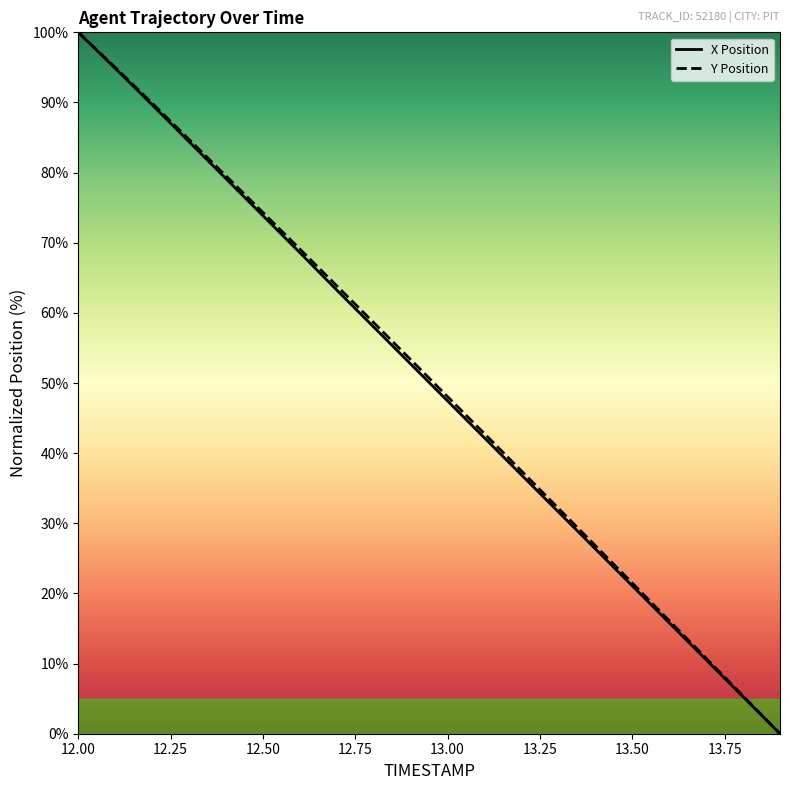

What is the maximum value for X Position?

100.0